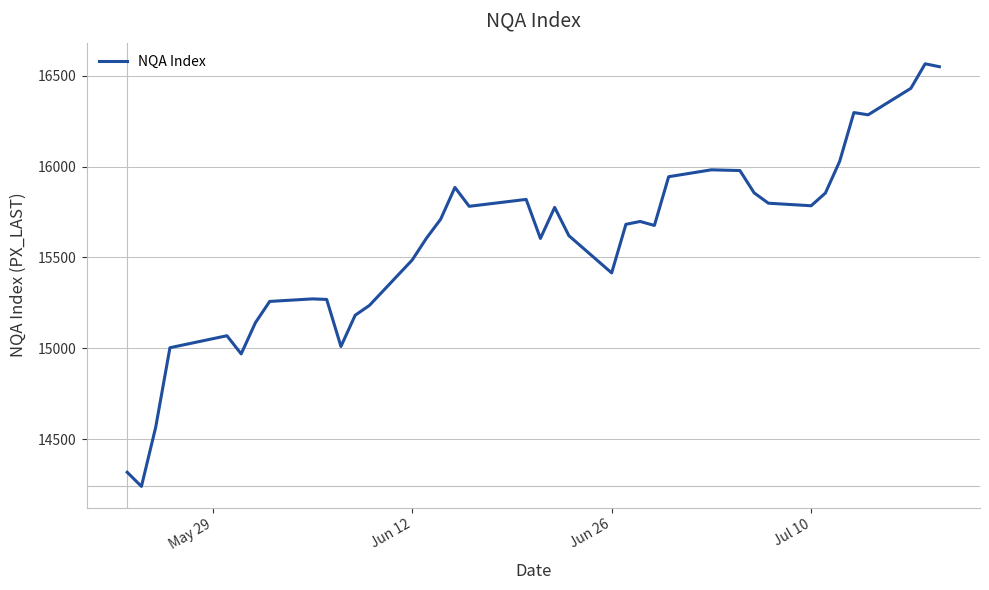

What is the difference between the second highest and minimum values?

2312.0